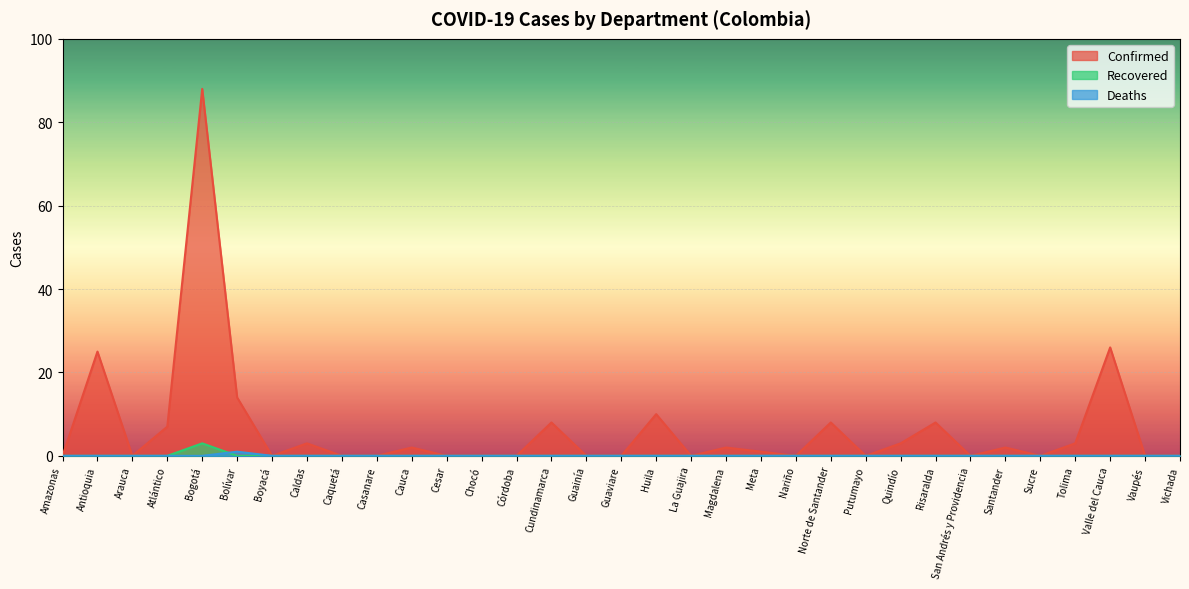

How many lines are shown in the chart?

3